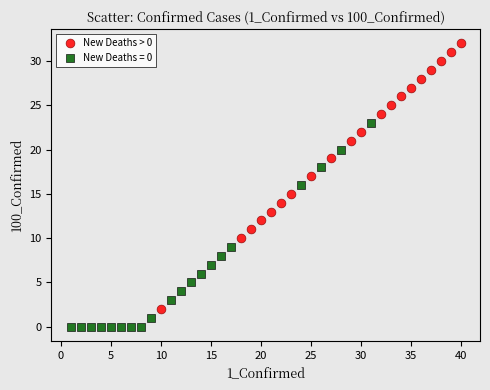

Which series contains the highest Y value?

New Deaths > 0